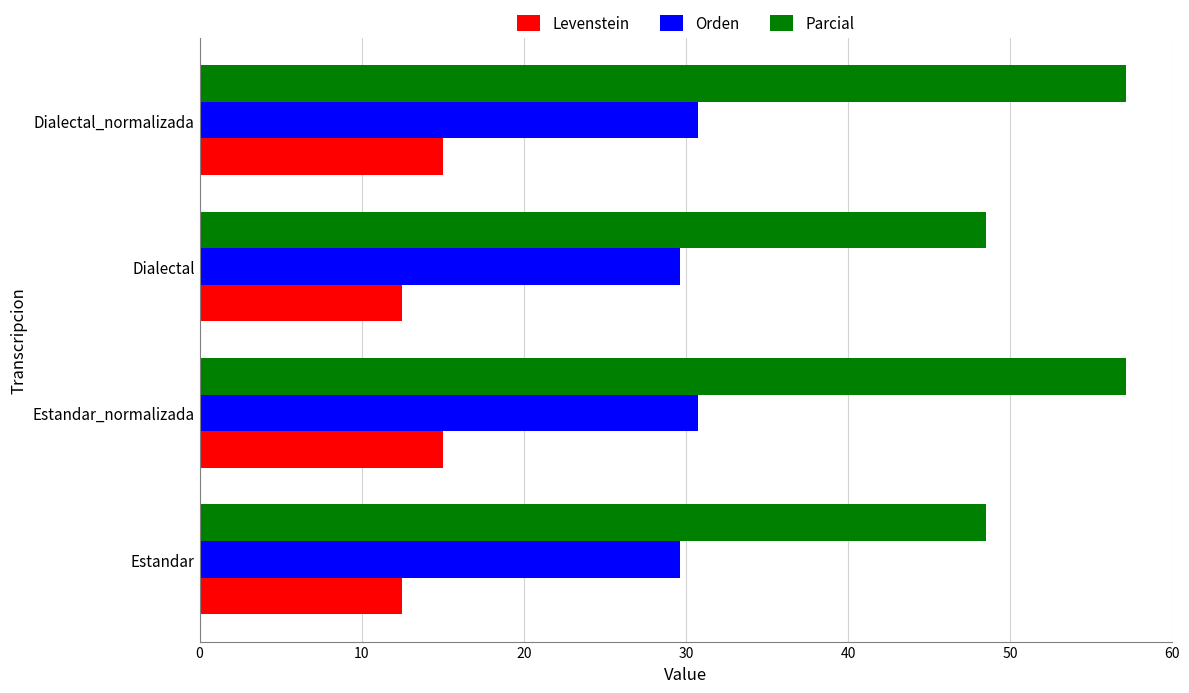

What is the average value of the Levenstein series?

13.8